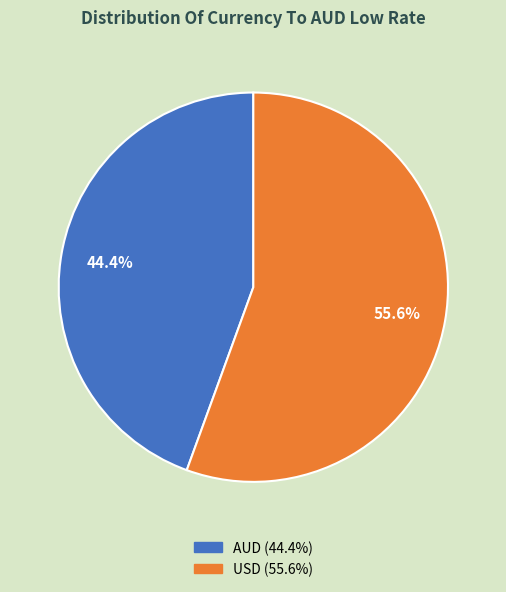

What is the largest slice in the pie chart?

USD